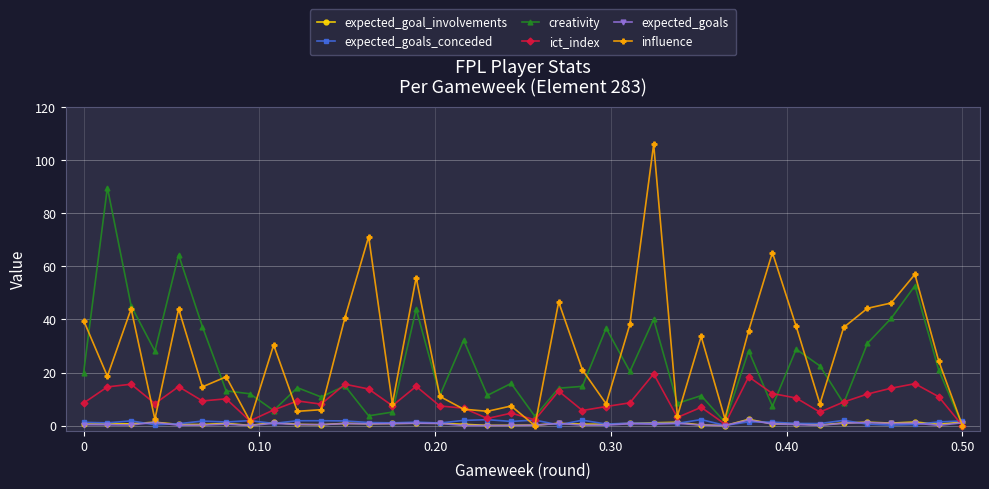

What is the difference between the second highest and second lowest values in the ict_index series?

17.8